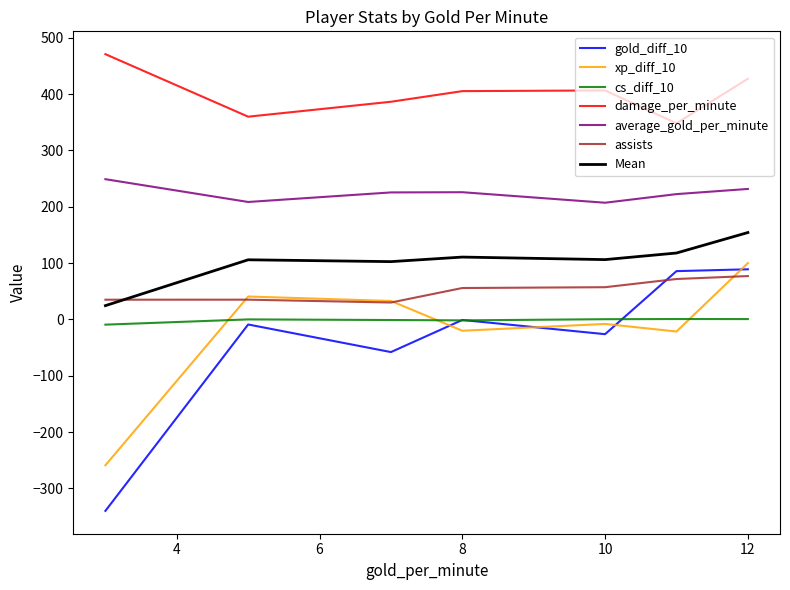

What is the minimum value for average_gold_per_minute?

207.2